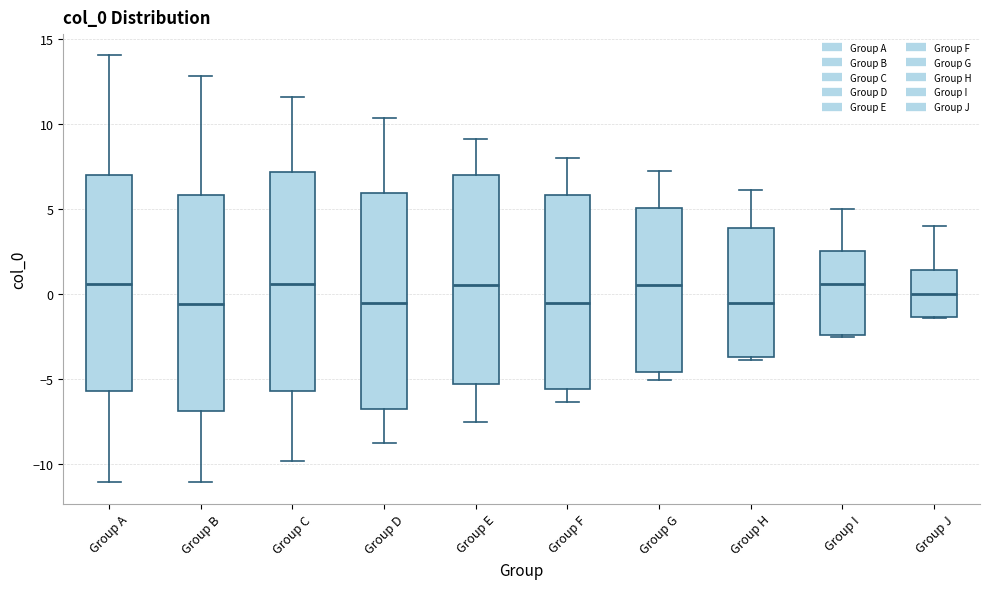

Where does the lower whisker of the box for Group D end on the y-axis? The values are not printed on the chart, so give them approximately, as read against the axis.

-8.5